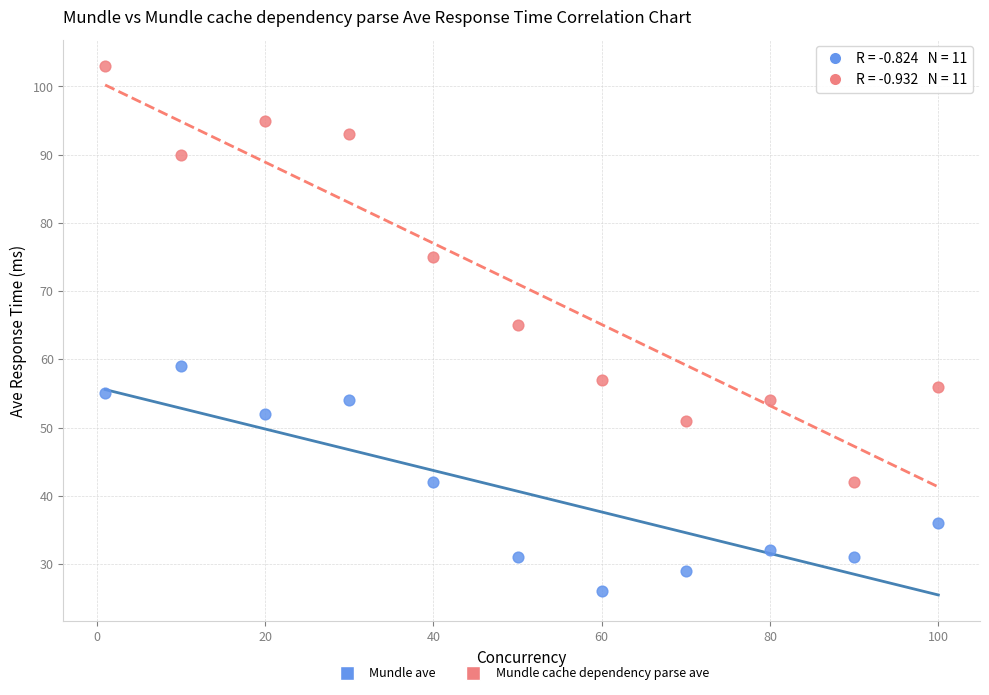

What are all the series names shown in the legend?

Mundle ave, Mundle cache dependency parse ave